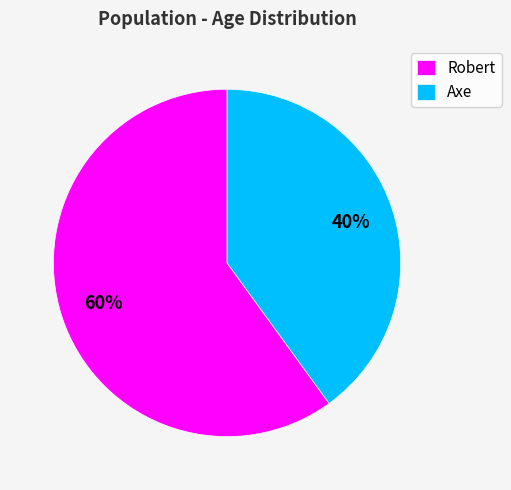

How many segments does this pie chart have?

2